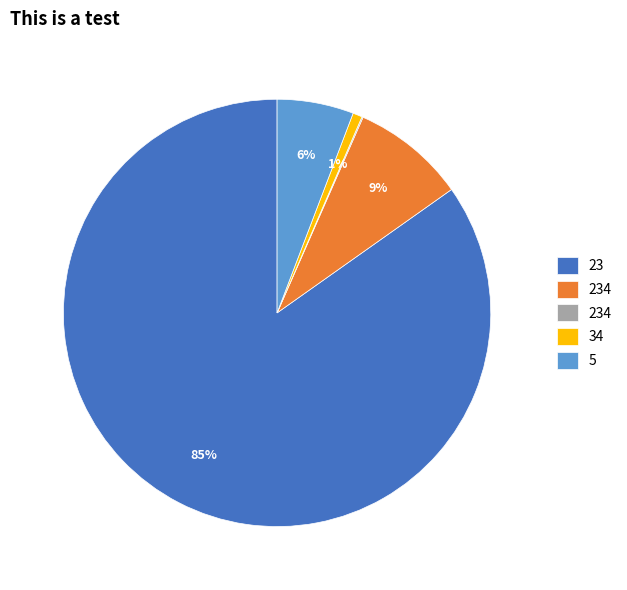

Is there any slice that represents more than half of the pie?

Yes